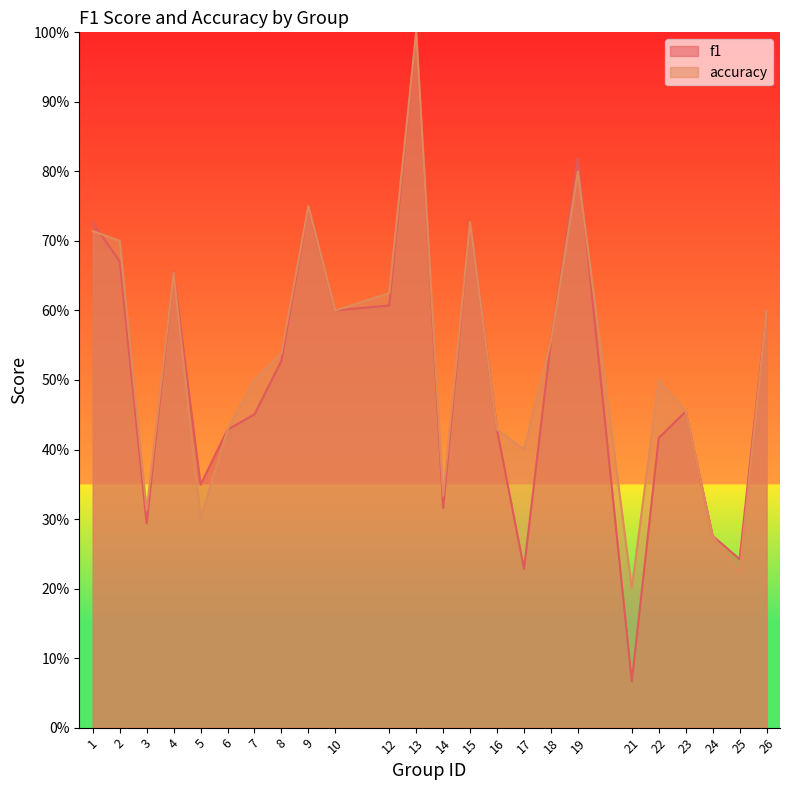

How many lines are shown in the chart?

2